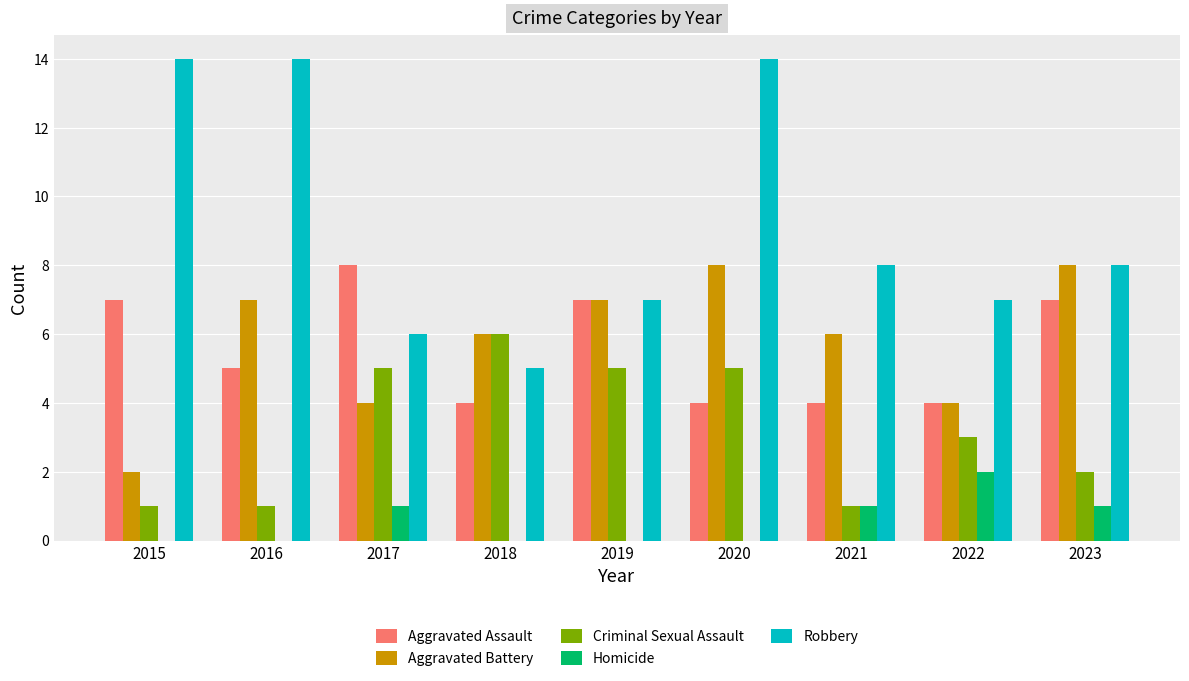

The value of Robbery at 2021 is 14. True or false?

False